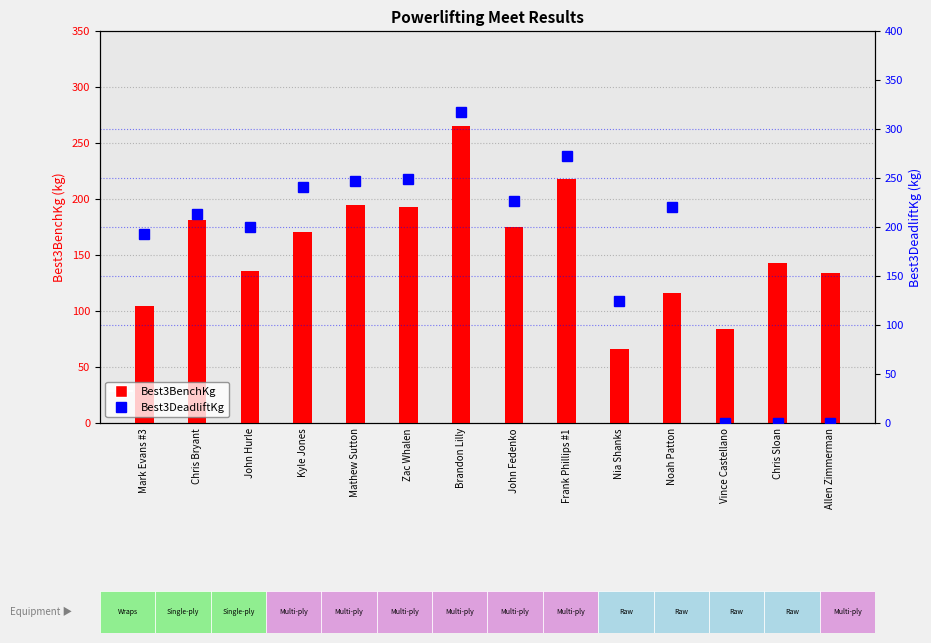

List the series in order of their overall mean, lowest first.

Best3BenchKg, Best3DeadliftKg